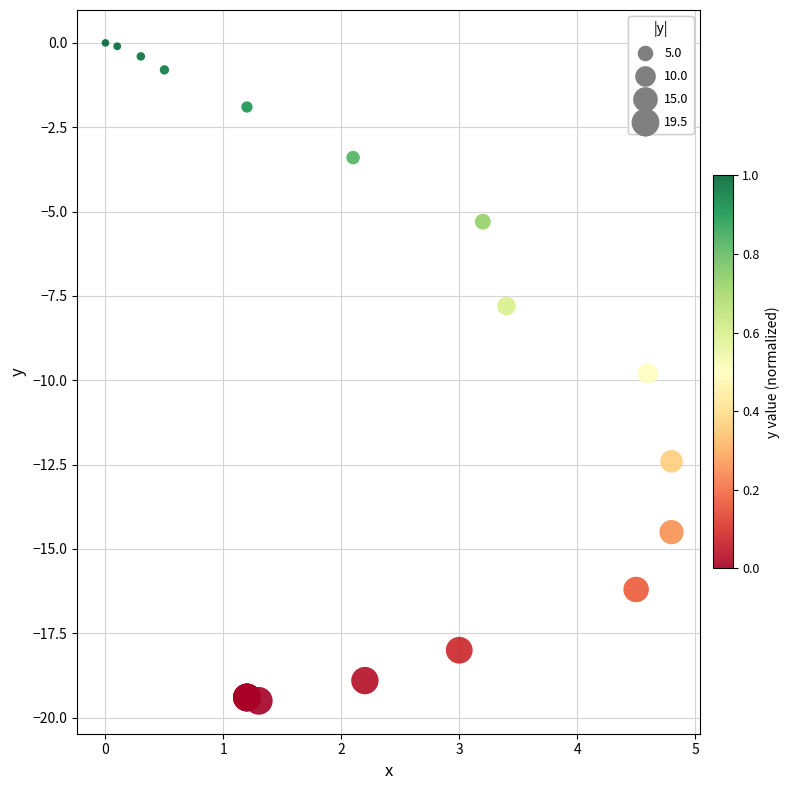

What Y value in the scatter plot is closest to -9?

-9.8